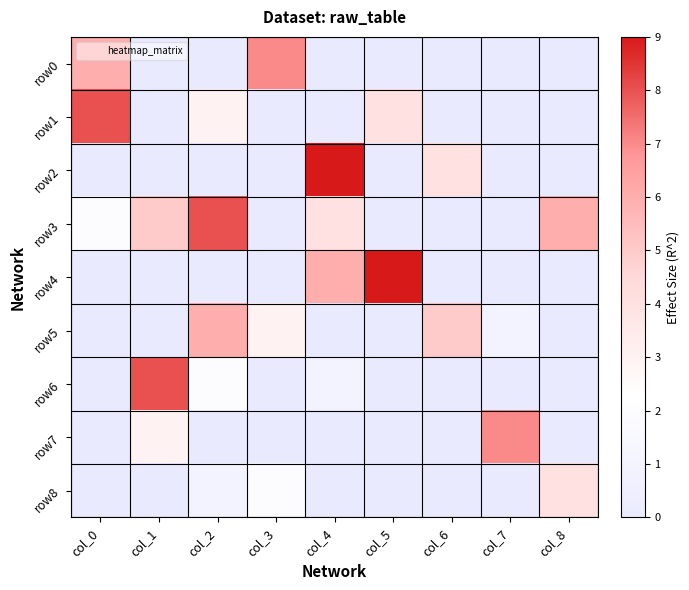

Which series has the widest spread of values?

row2